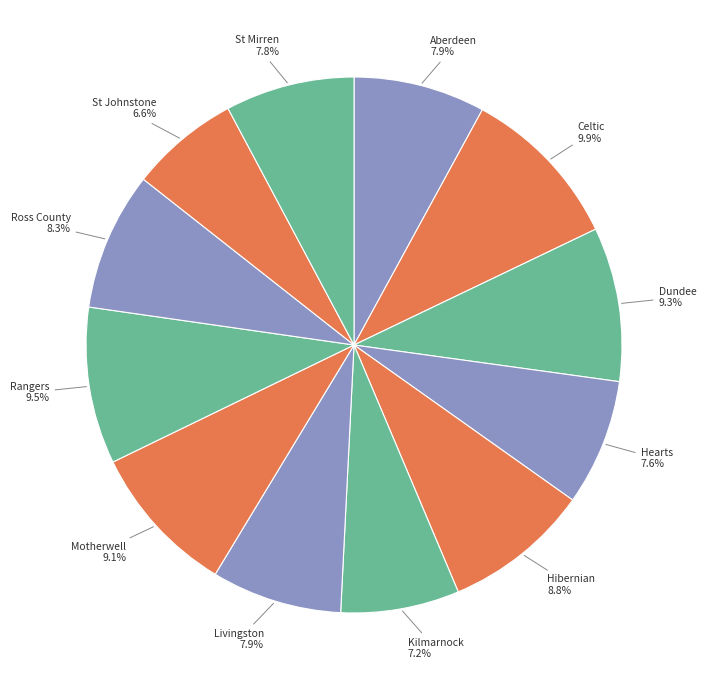

Which category has the smallest portion of the pie?

St Johnstone